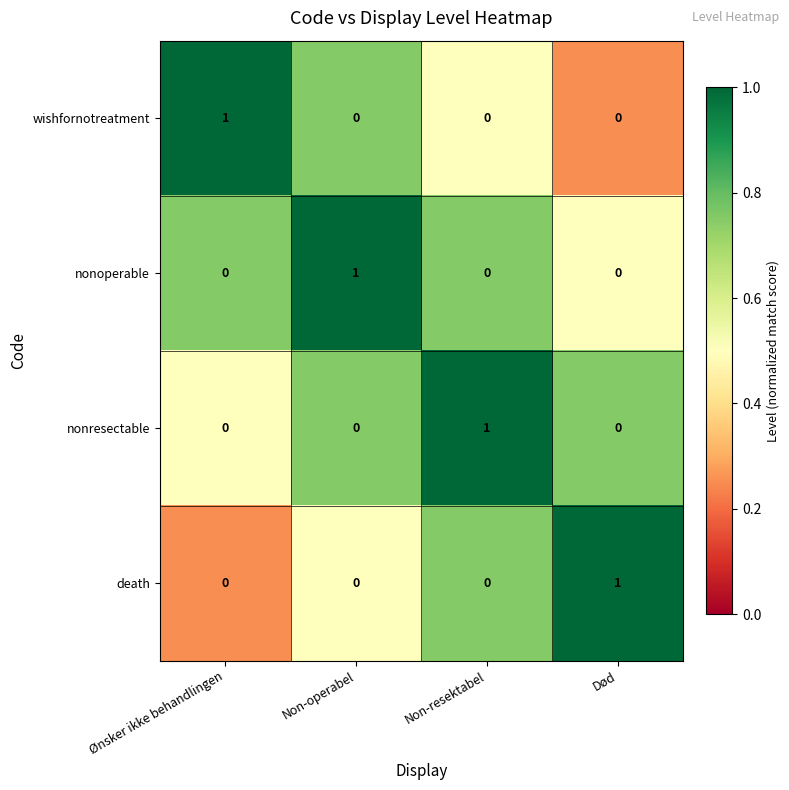

True or false: death has a value of 1 at Ønsker ikke behandlingen.

False